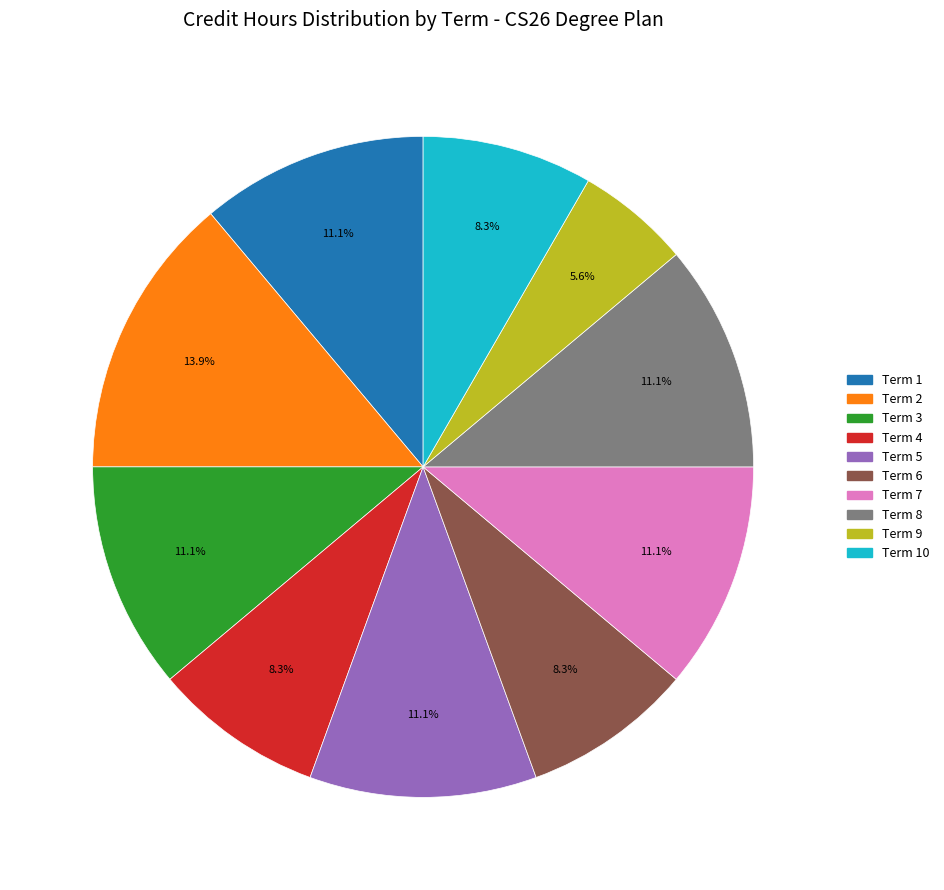

Is there a majority slice in this chart?

No